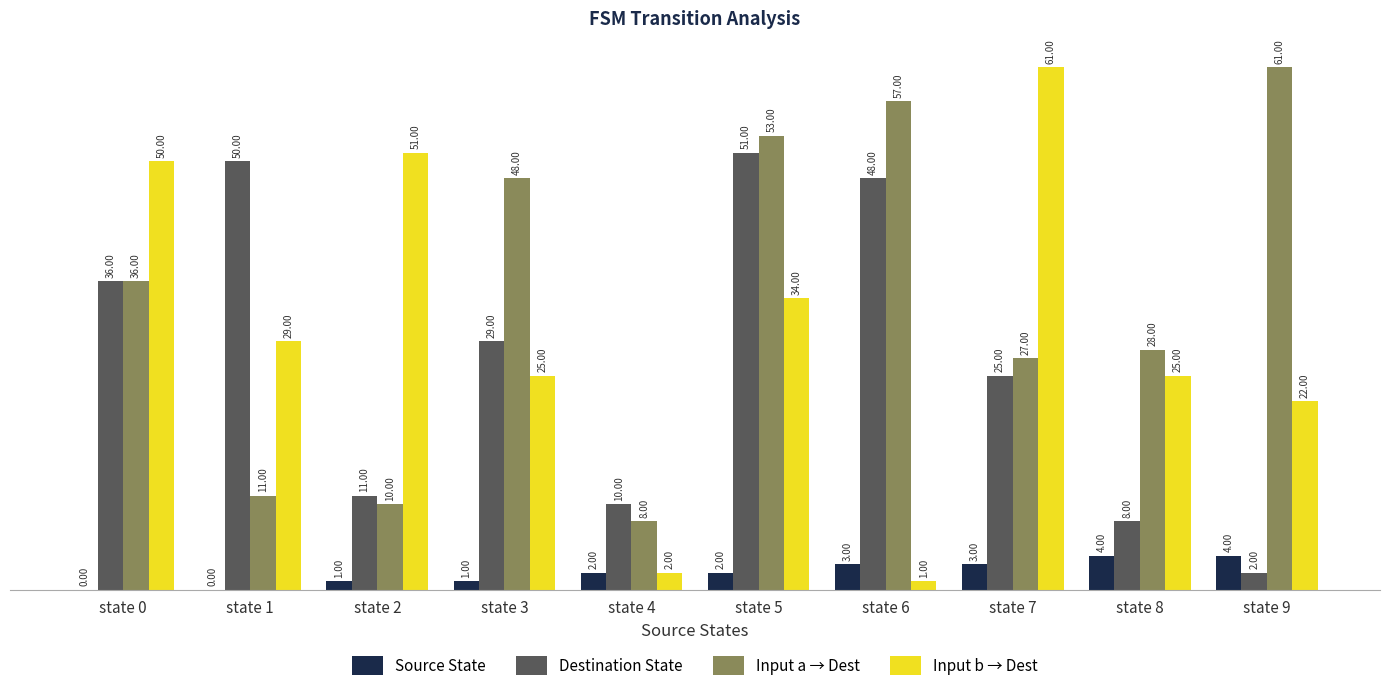

Is the value of Destination State at state 1 greater than the value of Input b → Dest at state 8?

Yes